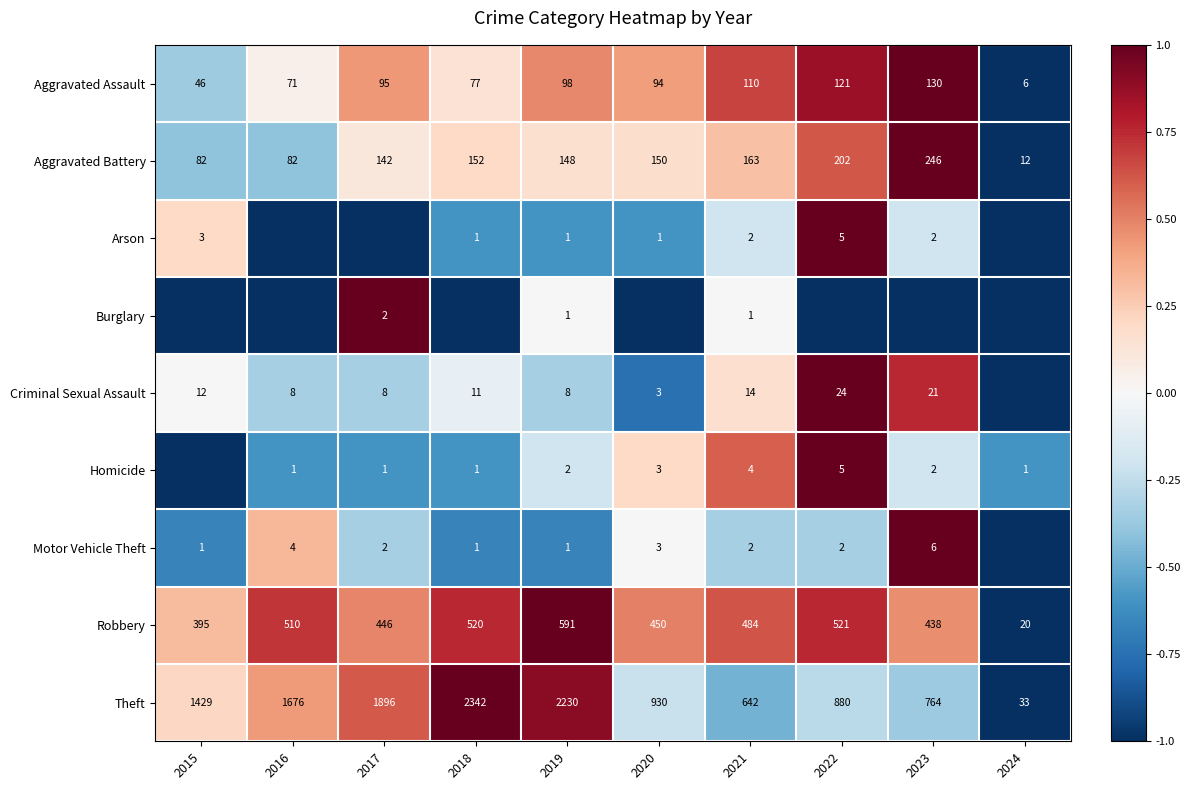

What is the sum of all Aggravated Battery values?

1379